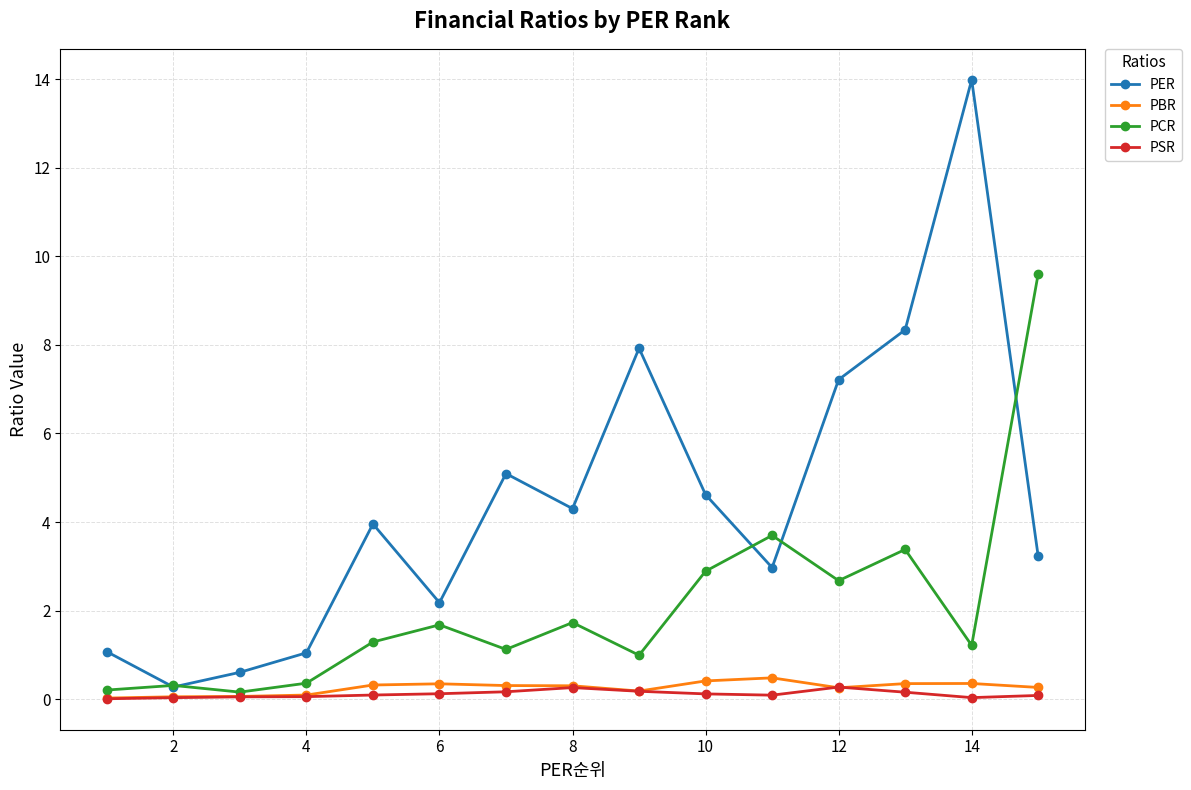

Which series has the largest total across all categories?

PER